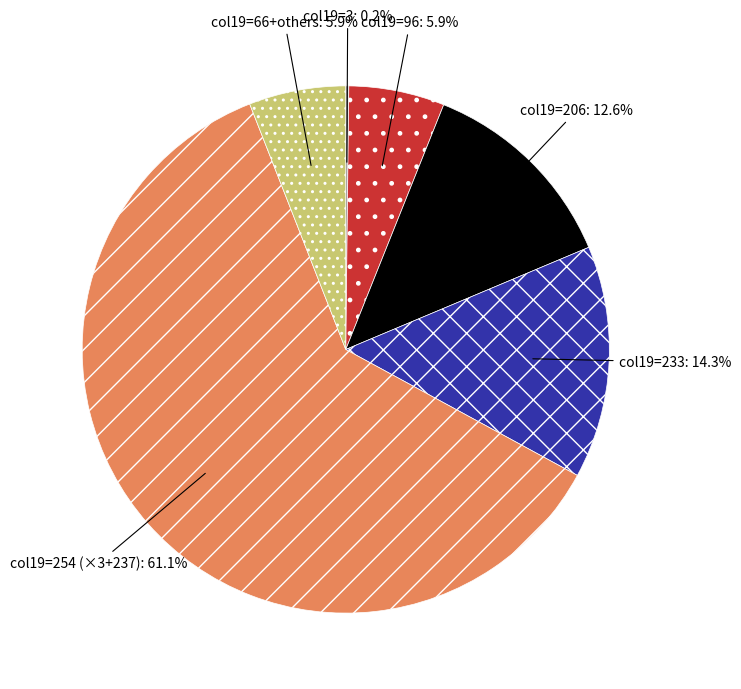

What is the largest slice in the pie chart?

col19=254 (×3+237)